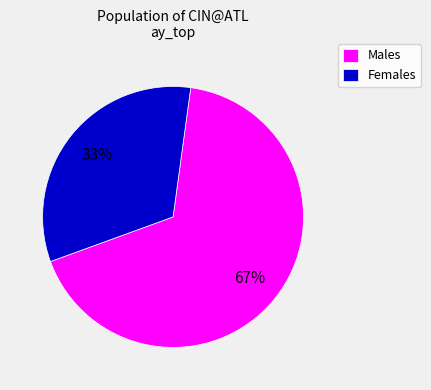

To the nearest percent, what is the average slice percentage?

50%